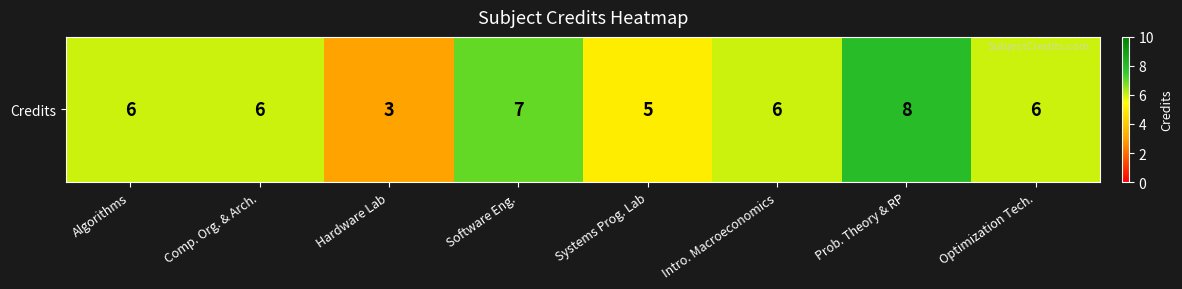

Is it true that the value at Hardware Lab is 3?

True